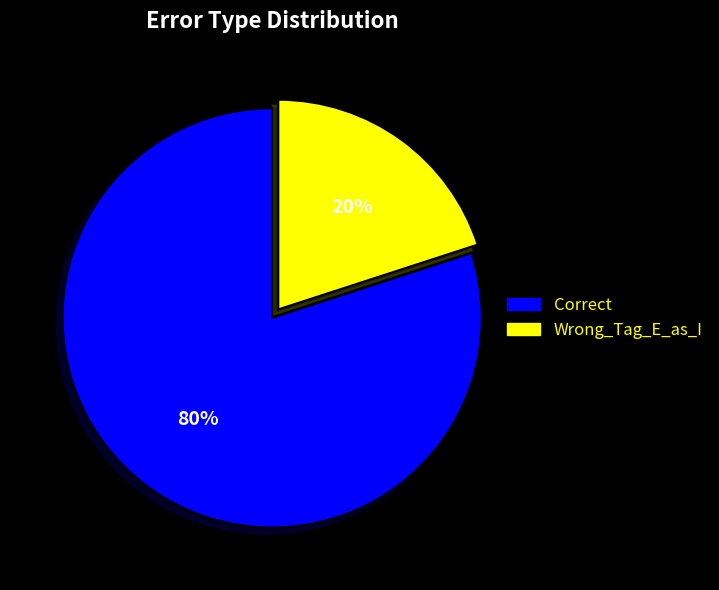

Does Wrong_Tag_E_as_I account for over 50% of the chart?

No